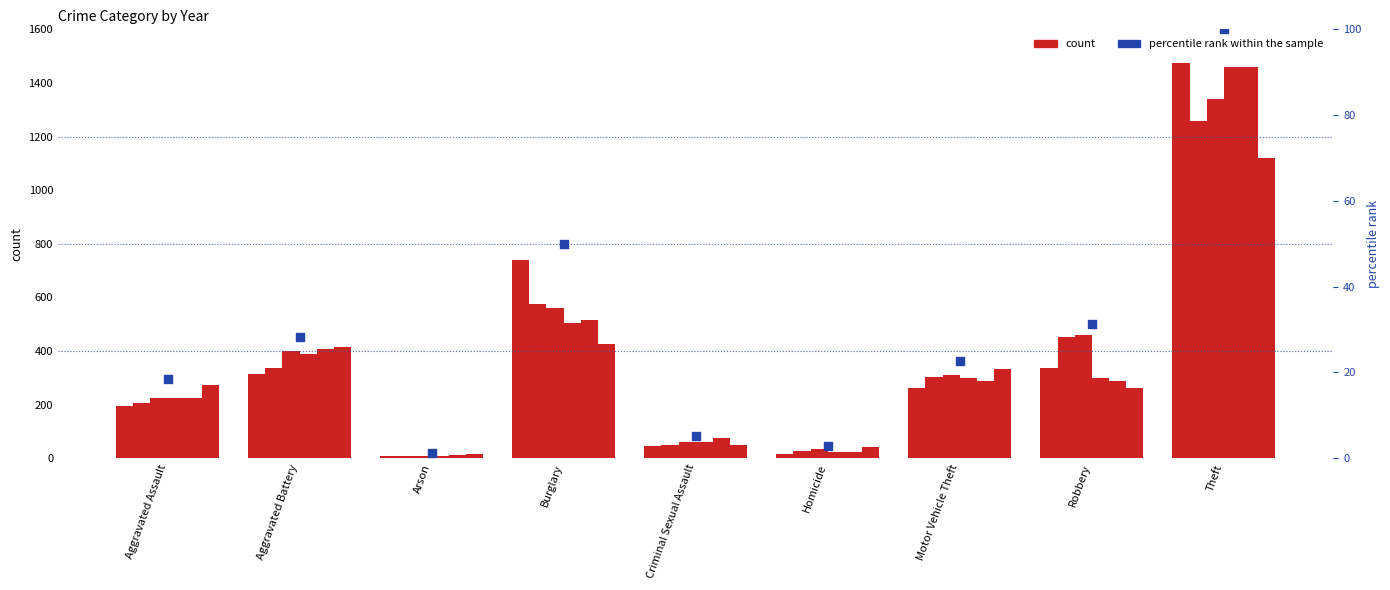

Approximately how many times larger is the value at Motor Vehicle Theft compared to Homicide?

8.1